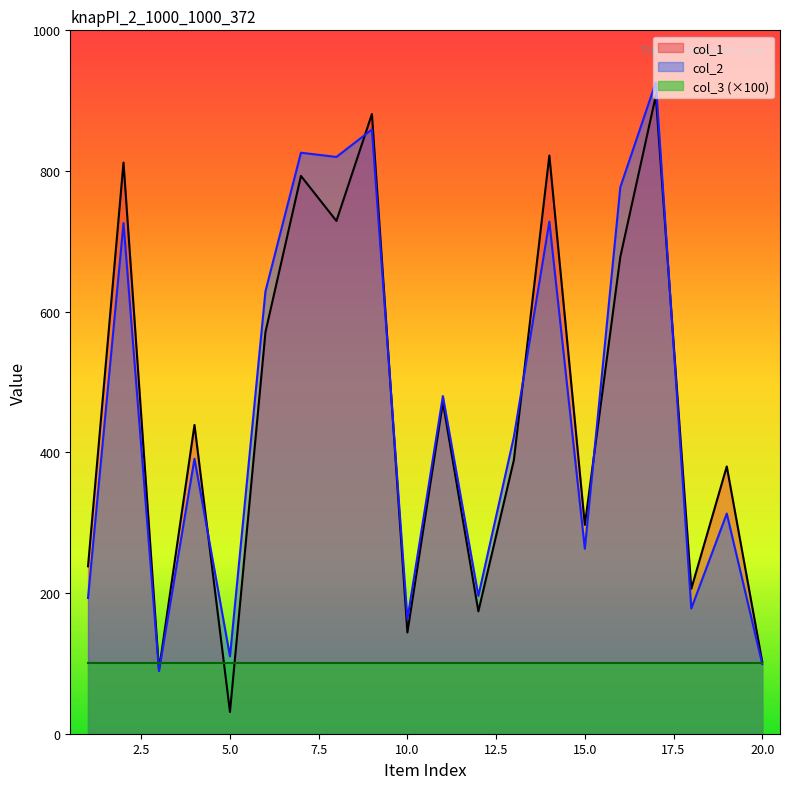

True or false: col_1 has a value of 881 at 9.

True